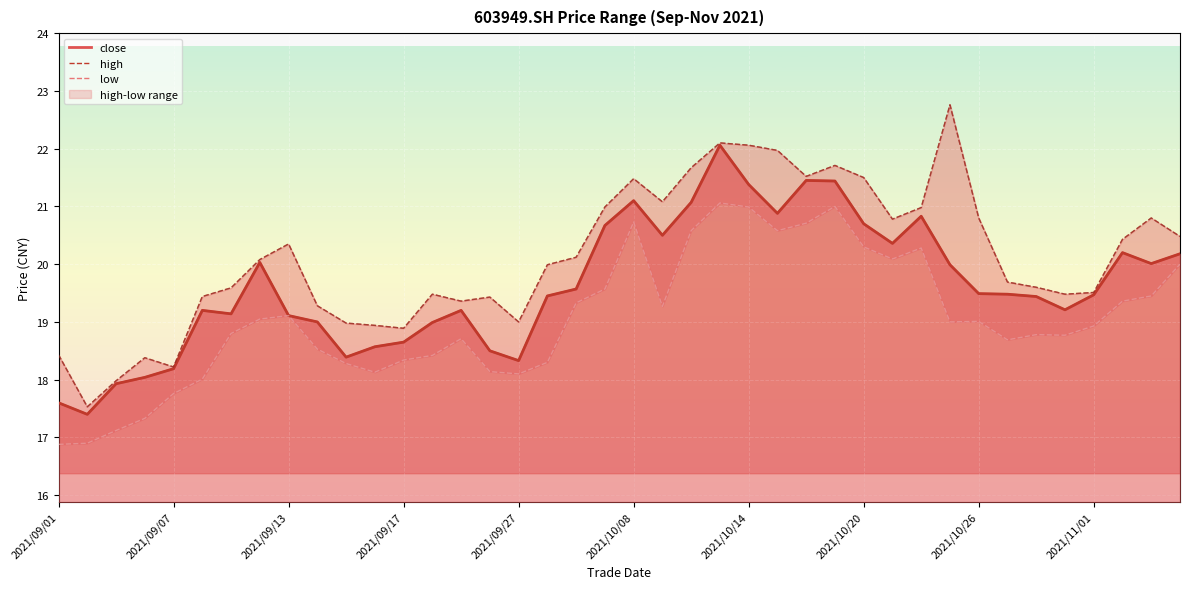

Which category has the highest value across all series?

31